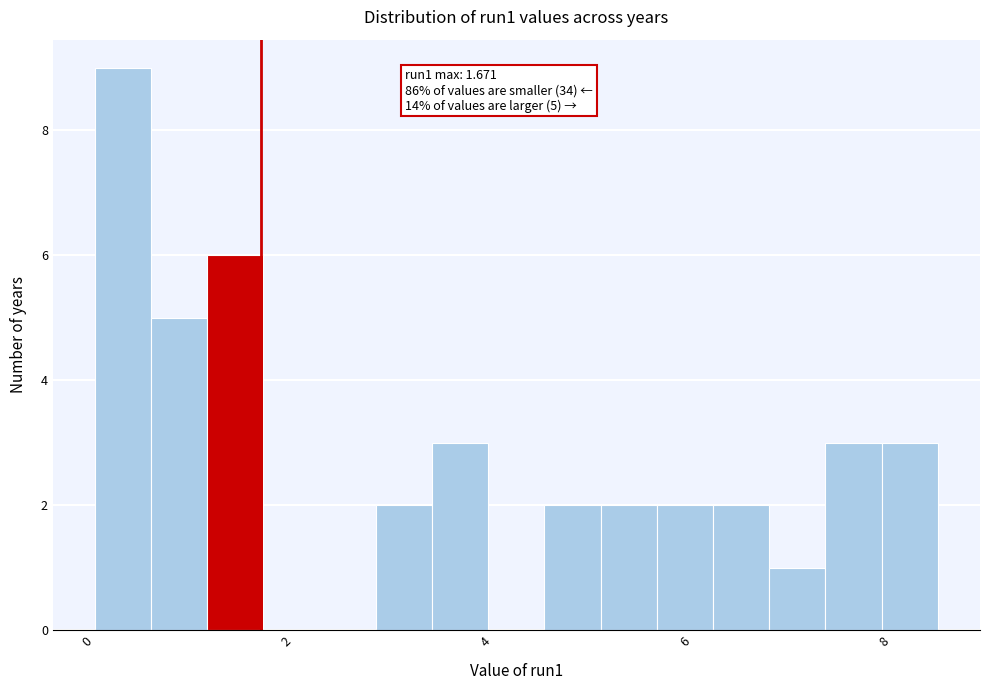

Read against the x-axis, roughly where is the centre of the tallest bar?

0.2